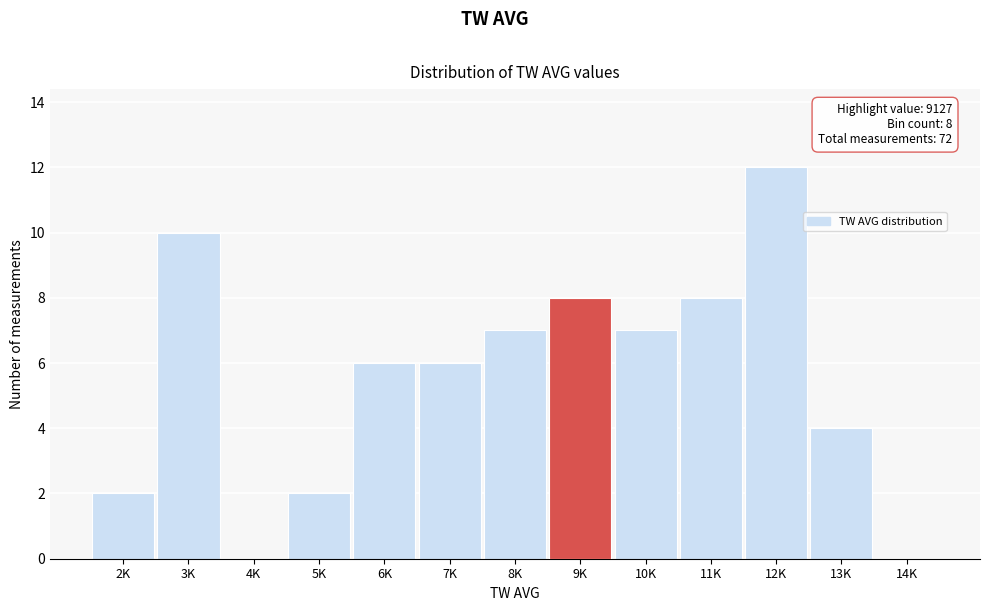

Reading left to right, transcribe all the data shown in this chart.

2K=2	3K=10	4K=0	5K=2	6K=6	7K=6	8K=7	9K=8	10K=7	11K=8	12K=12	13K=4	14K=0